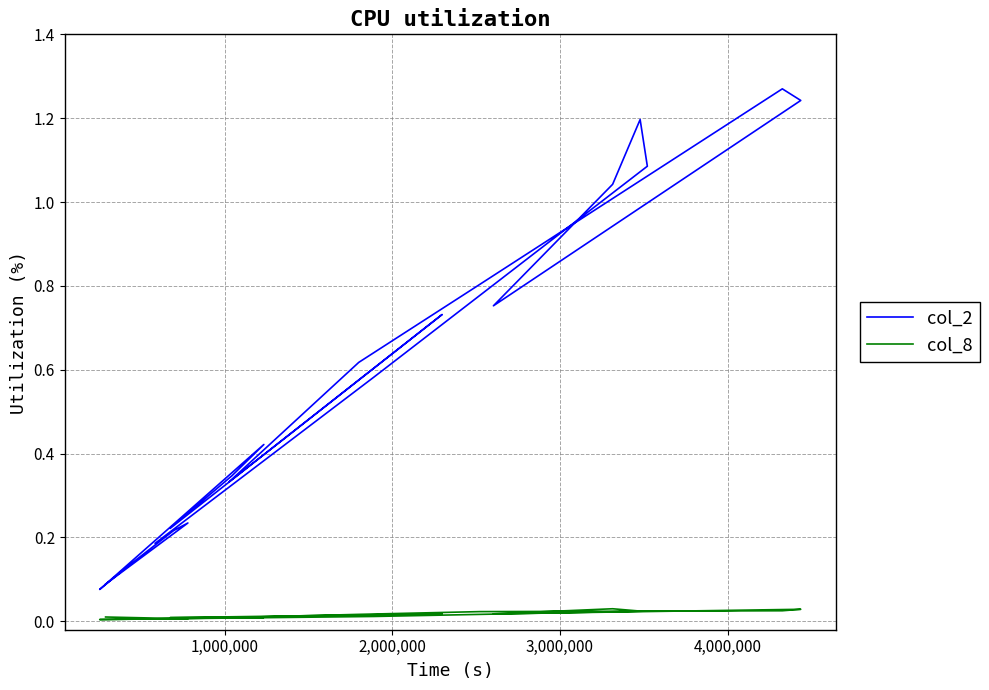

In col_8, how many points are higher than both neighbors (excluding endpoints)?

4